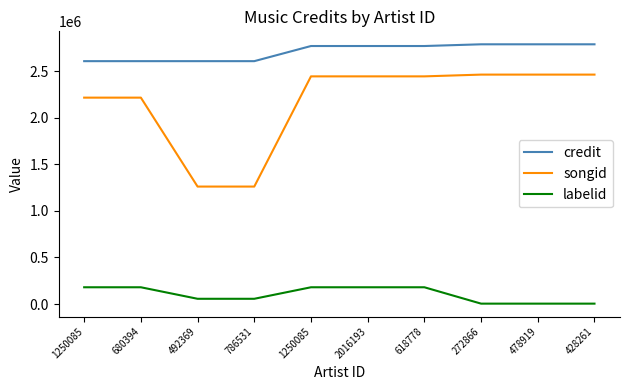

What is the average value of the songid series?

2167398